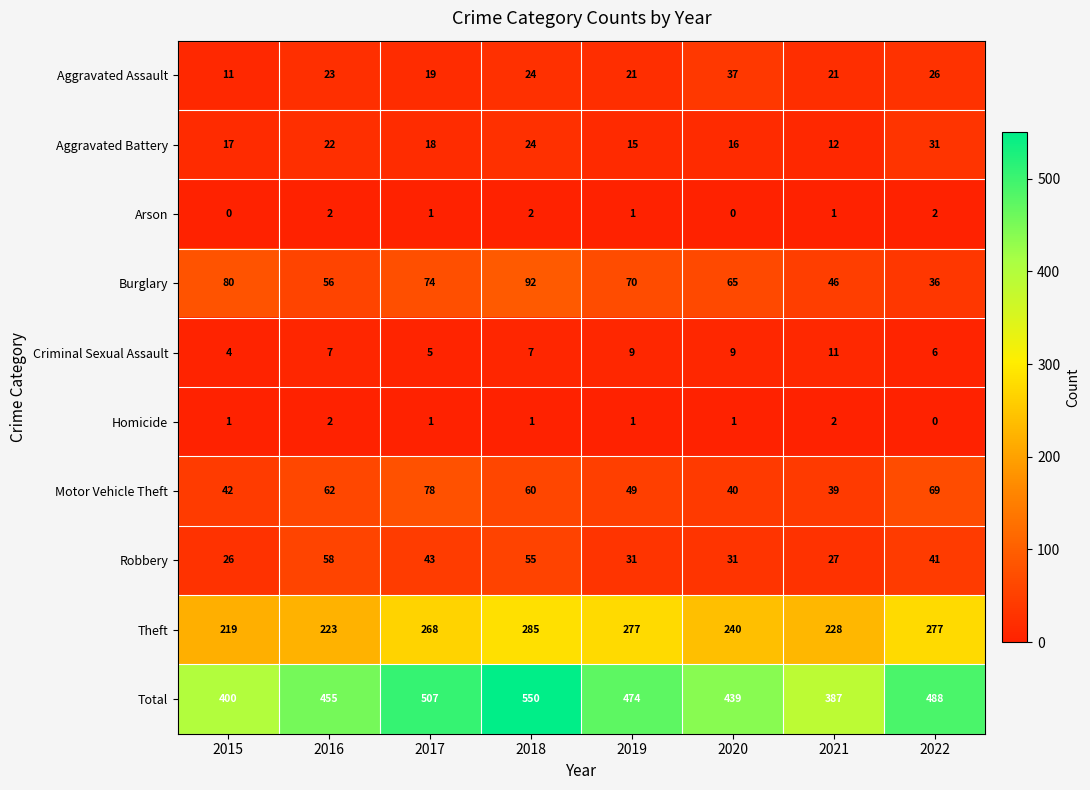

At which category is the sum across all series the highest?

2018